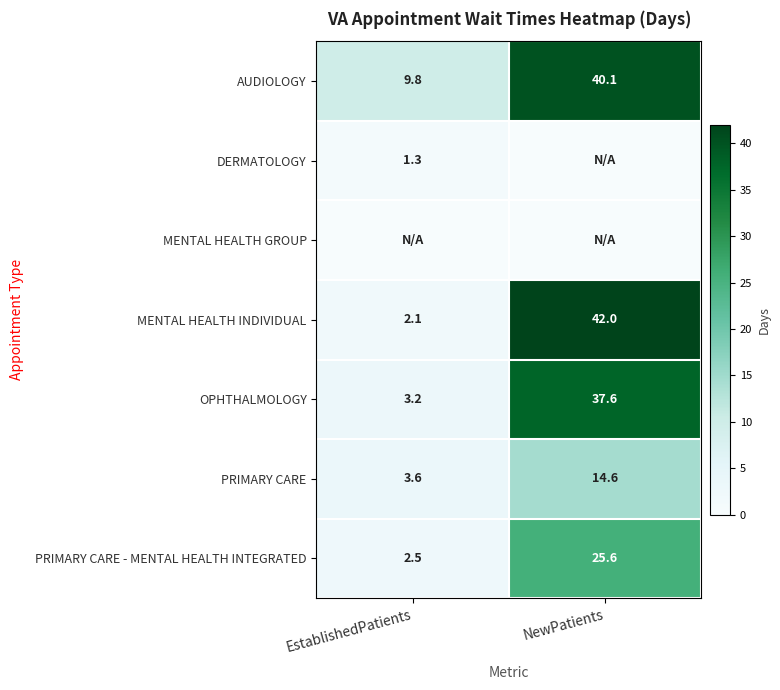

List the labels in order of PRIMARY CARE - MENTAL HEALTH INTEGRATED value, smallest first.

EstablishedPatients, NewPatients